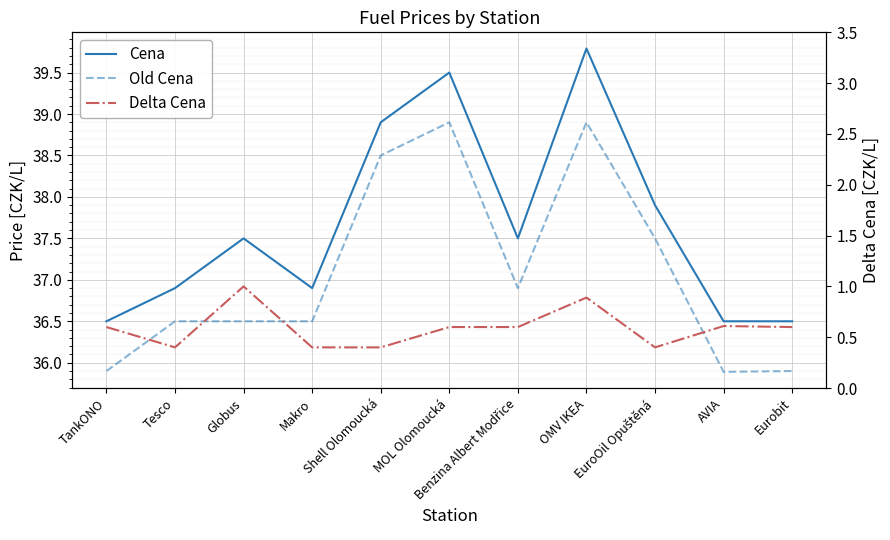

Which label corresponds to the smallest value in the chart?

Tesco